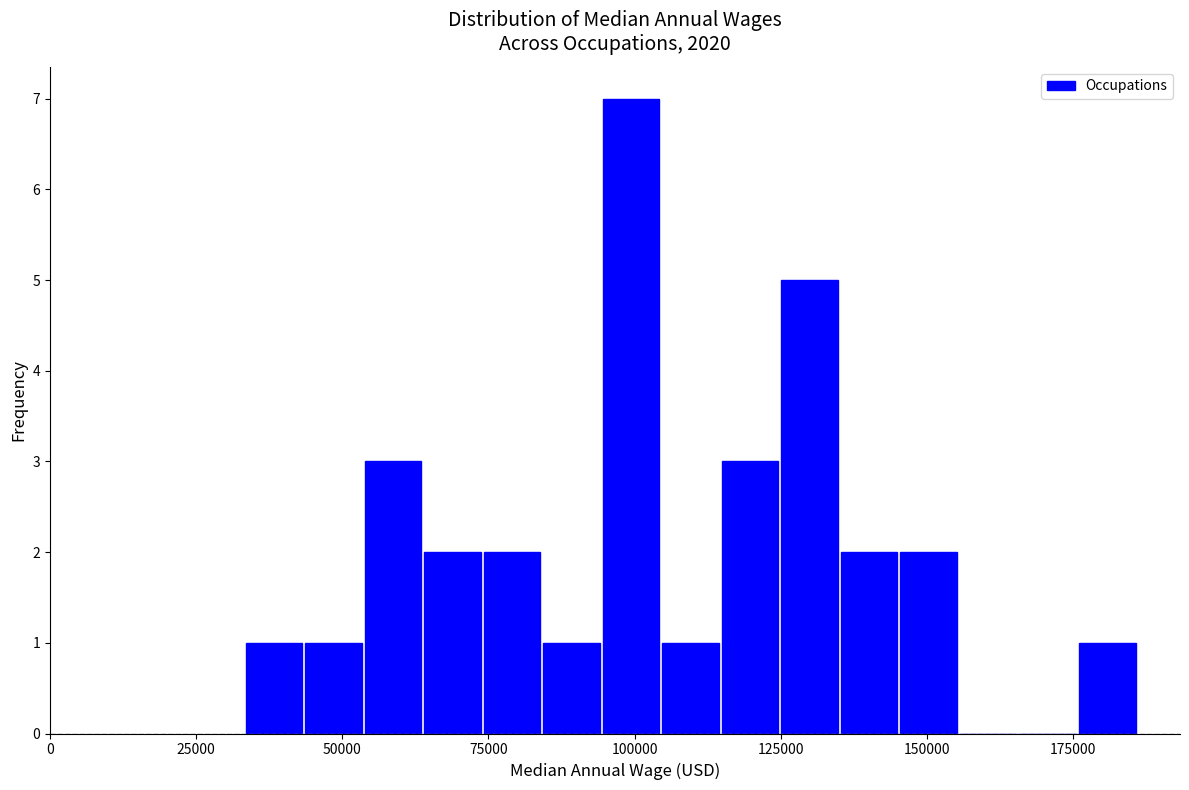

Around what value on the x-axis is the tallest bar? Give the approximate position of its centre, as read against the axis.

100000